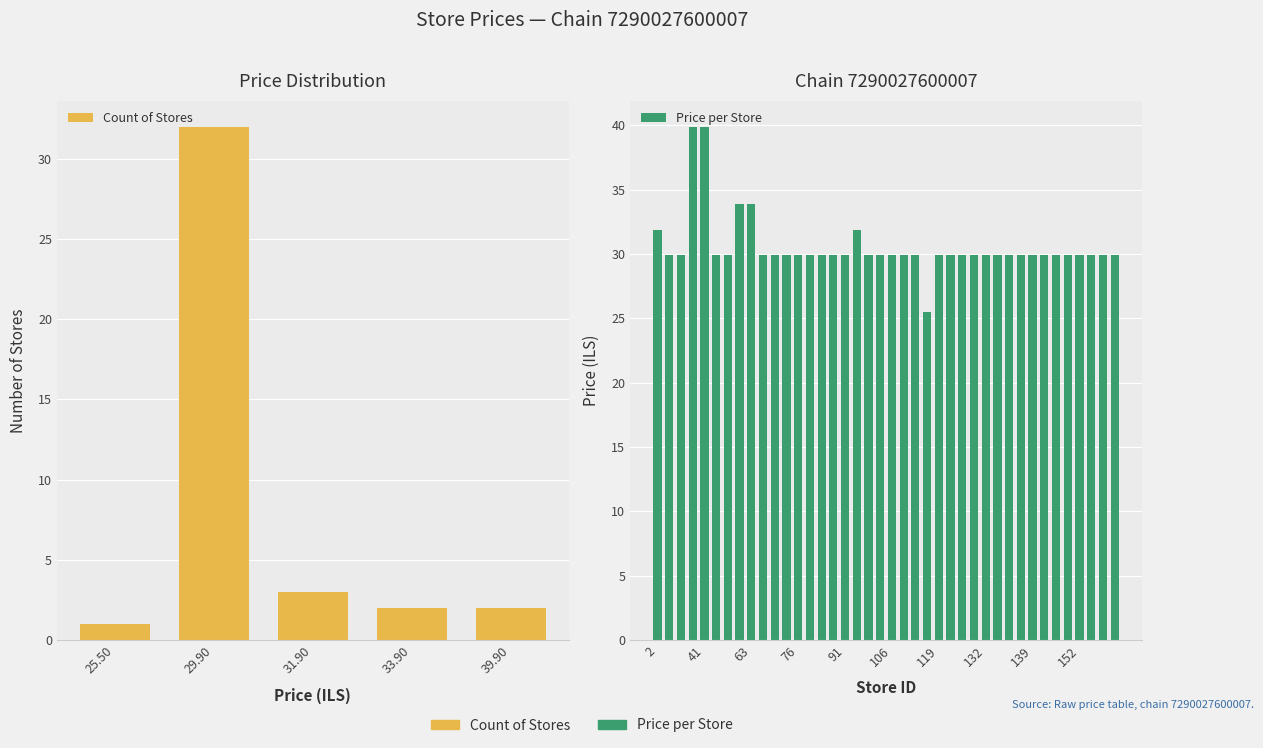

The value at 27 is 52.2. True or false?

False